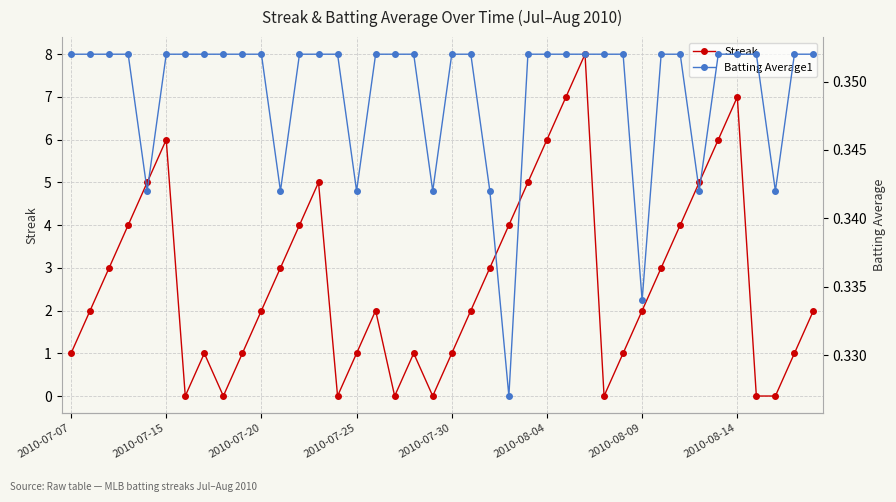

After their last crossing, which series has the higher values: Streak or Batting Average1?

Streak